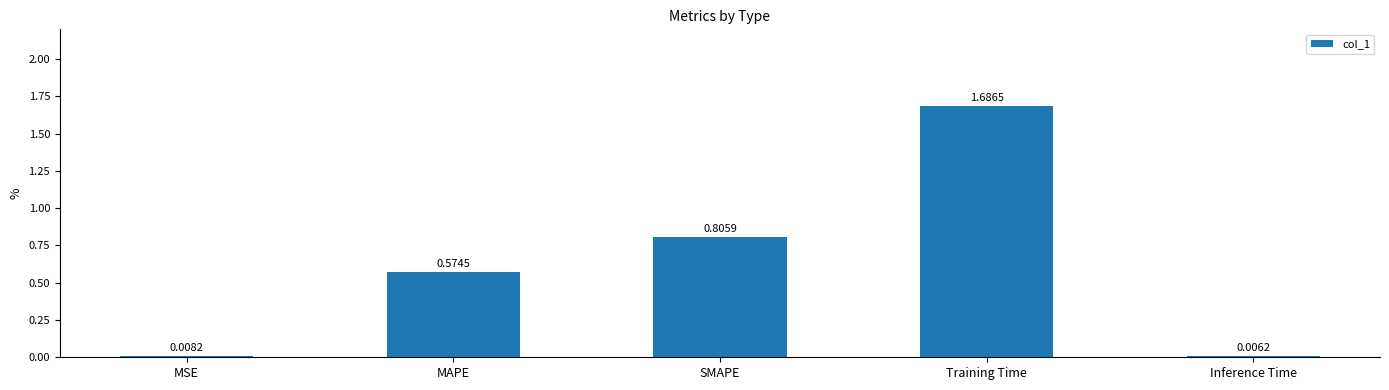

What is the change in value from MAPE to SMAPE?

+0.2